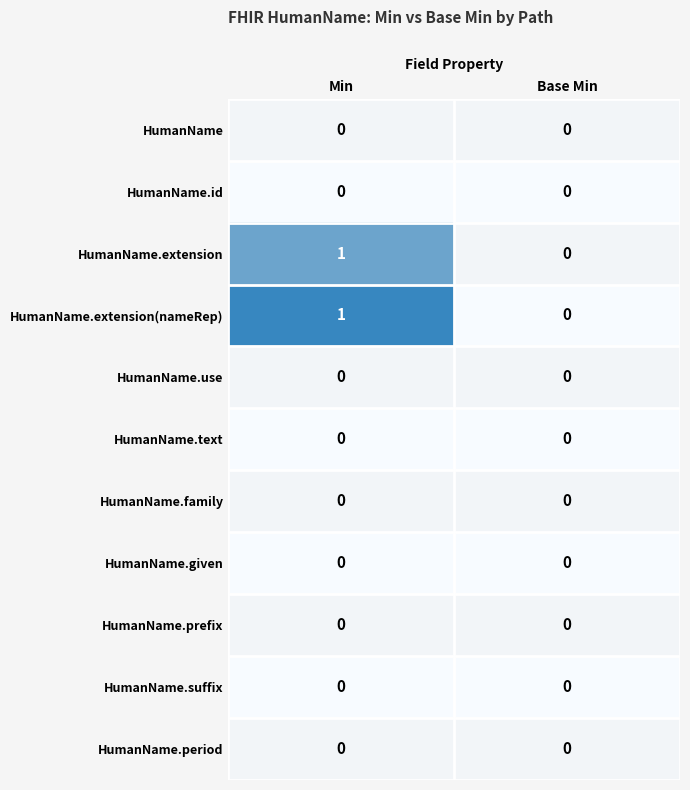

List the labels in order of HumanName.extension value, smallest first.

Base Min, Min